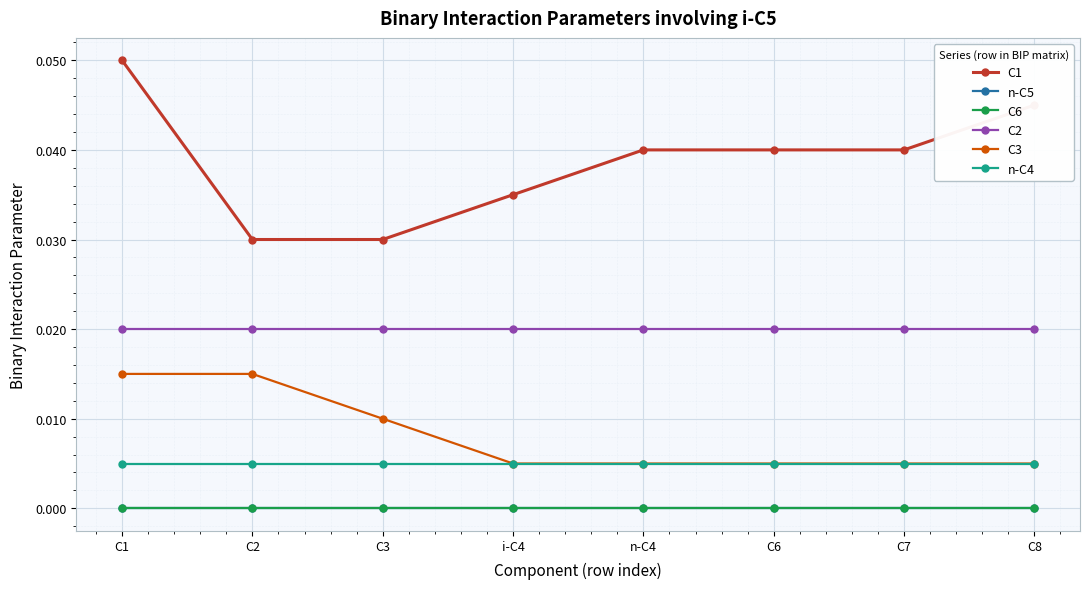

Between i-C4 and C8, which series saw the biggest shift?

C1